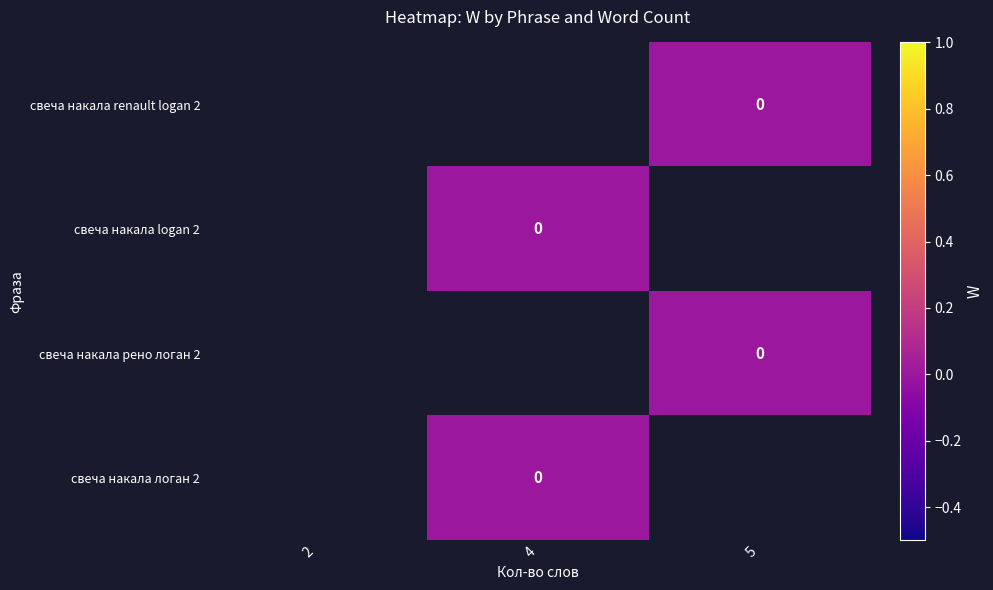

List the series in order of their overall mean, lowest first.

свеча накала renault logan 2, свеча накала logan 2, свеча накала рено логан 2, свеча накала логан 2